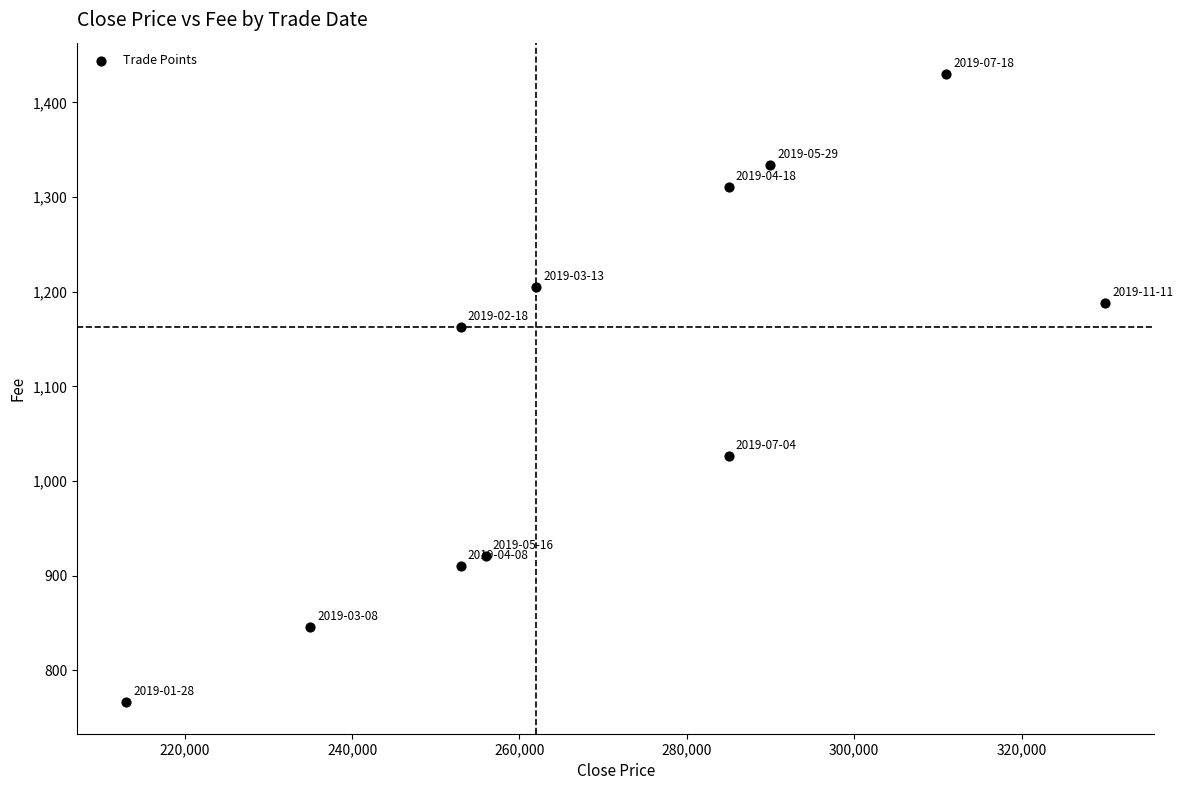

What is the average X value?

270273